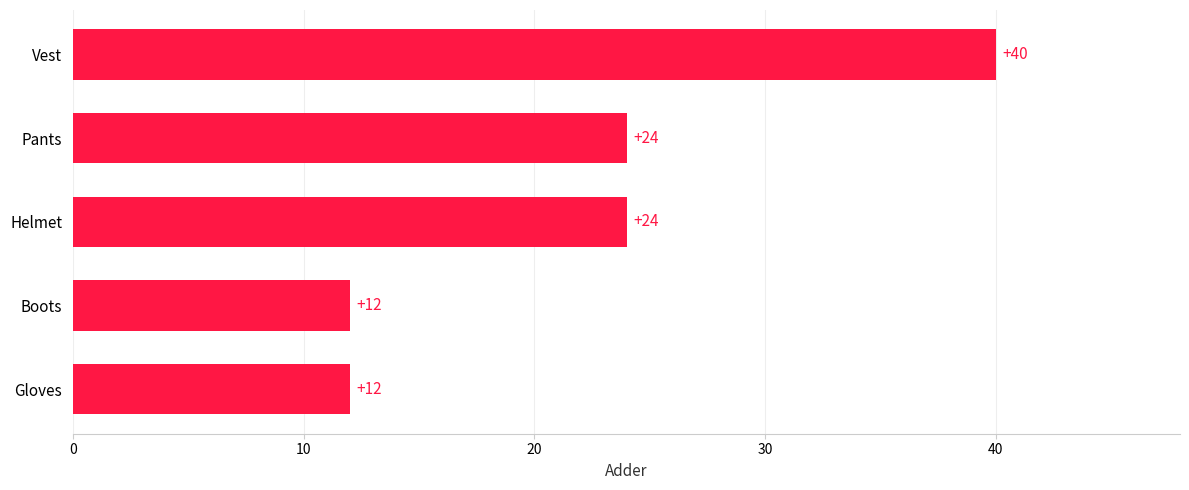

What is the ratio of the value at Gloves to the value at Helmet?

0.5